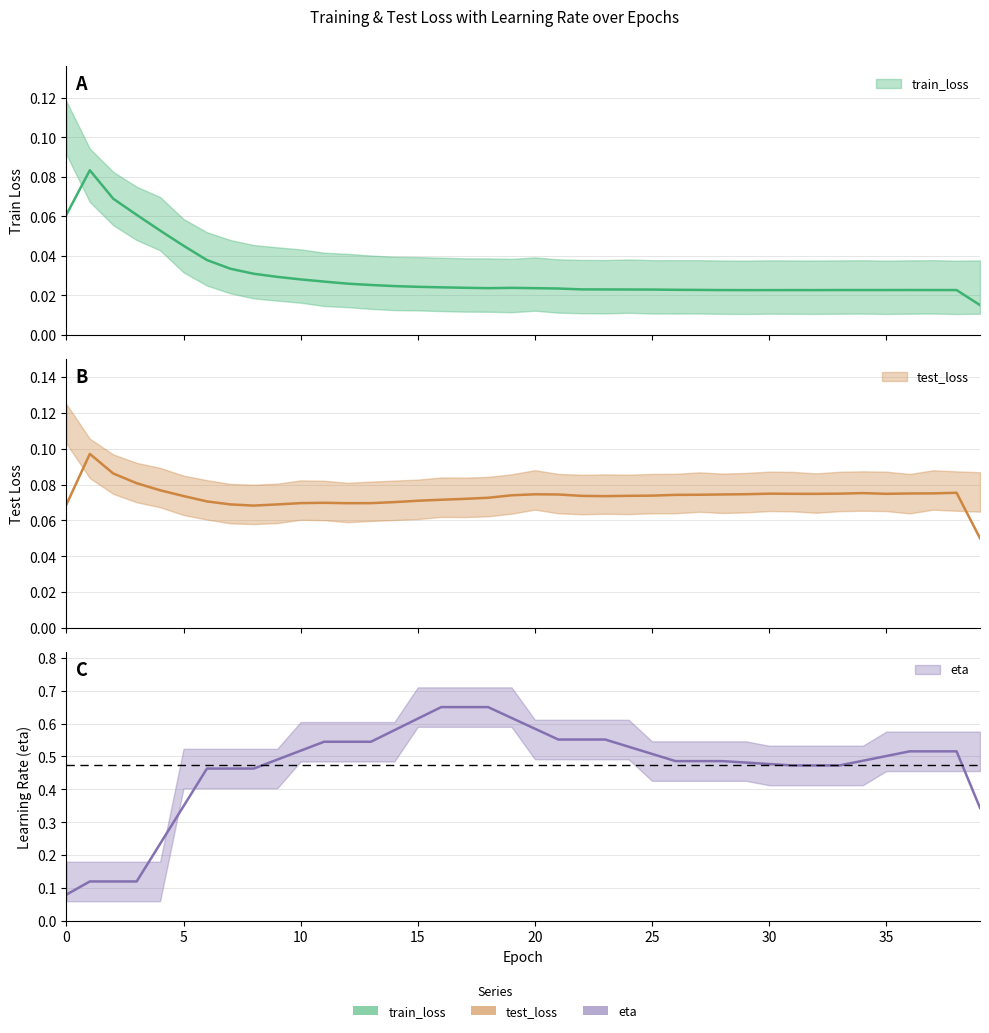

True or false: eta and test_loss cross at least once.

False